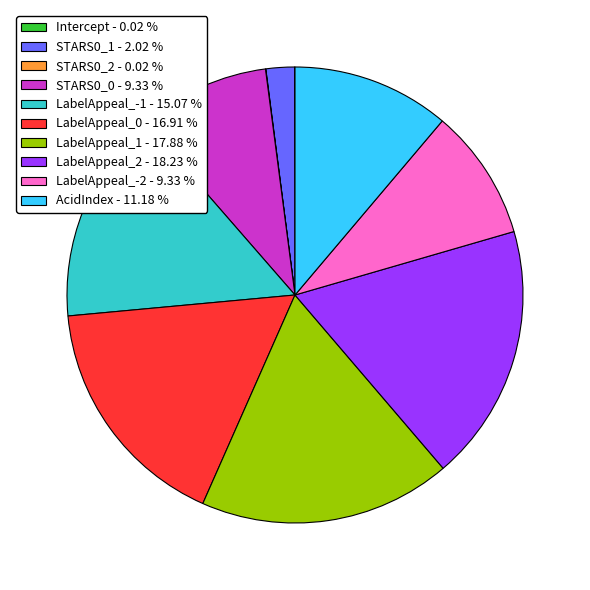

Between STARS0_1 - 2.02 % and LabelAppeal_-1 - 15.07 %, which is larger?

LabelAppeal_-1 - 15.07 %